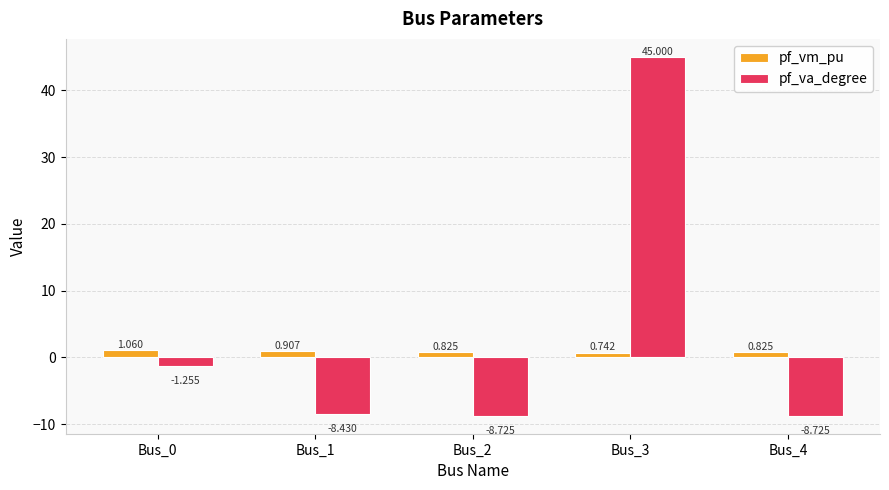

Between Bus_2 and Bus_3, which series saw the biggest shift?

pf_va_degree